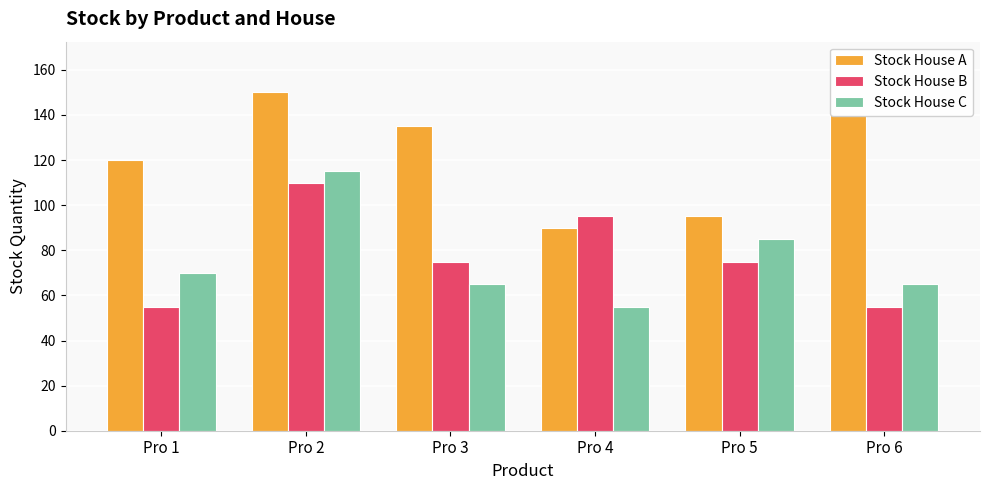

True or false: Stock House A has a value of 238 at Pro 3.

False